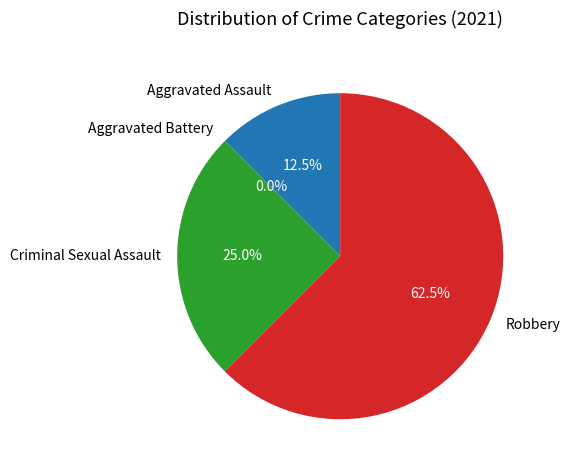

Which category has the smallest portion of the pie?

Aggravated Battery